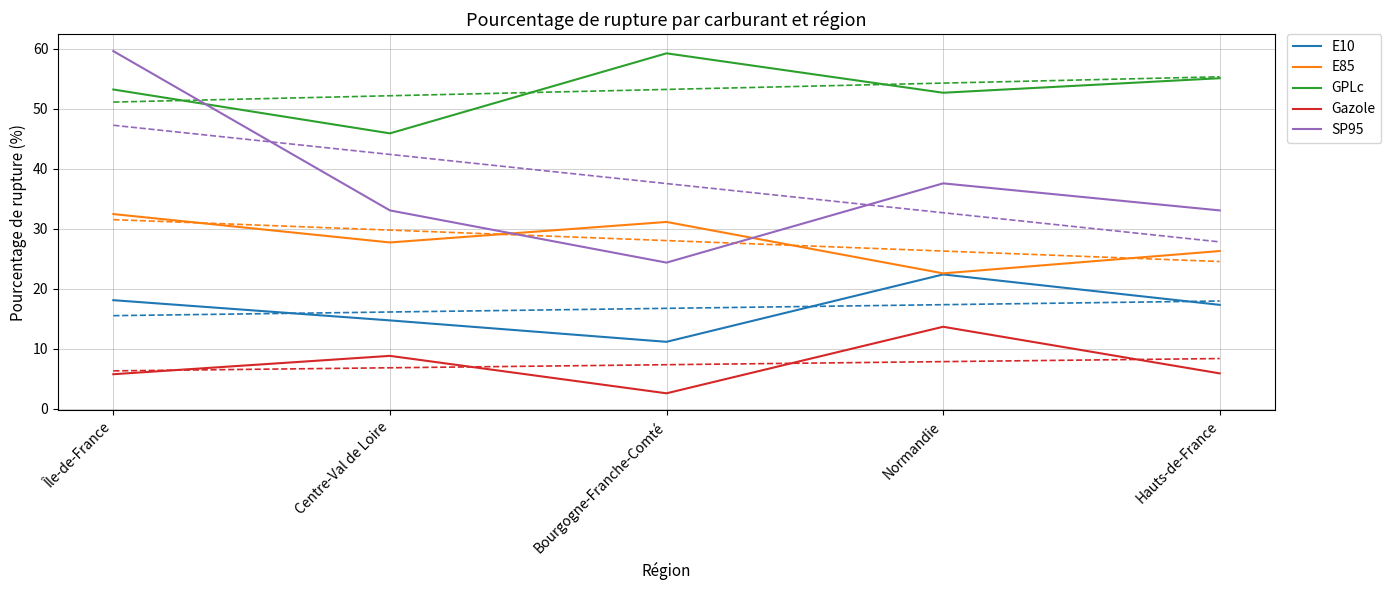

Is the value of SP95 at Bourgogne-Franche-Comté greater than the value of E85 at Centre-Val de Loire?

No